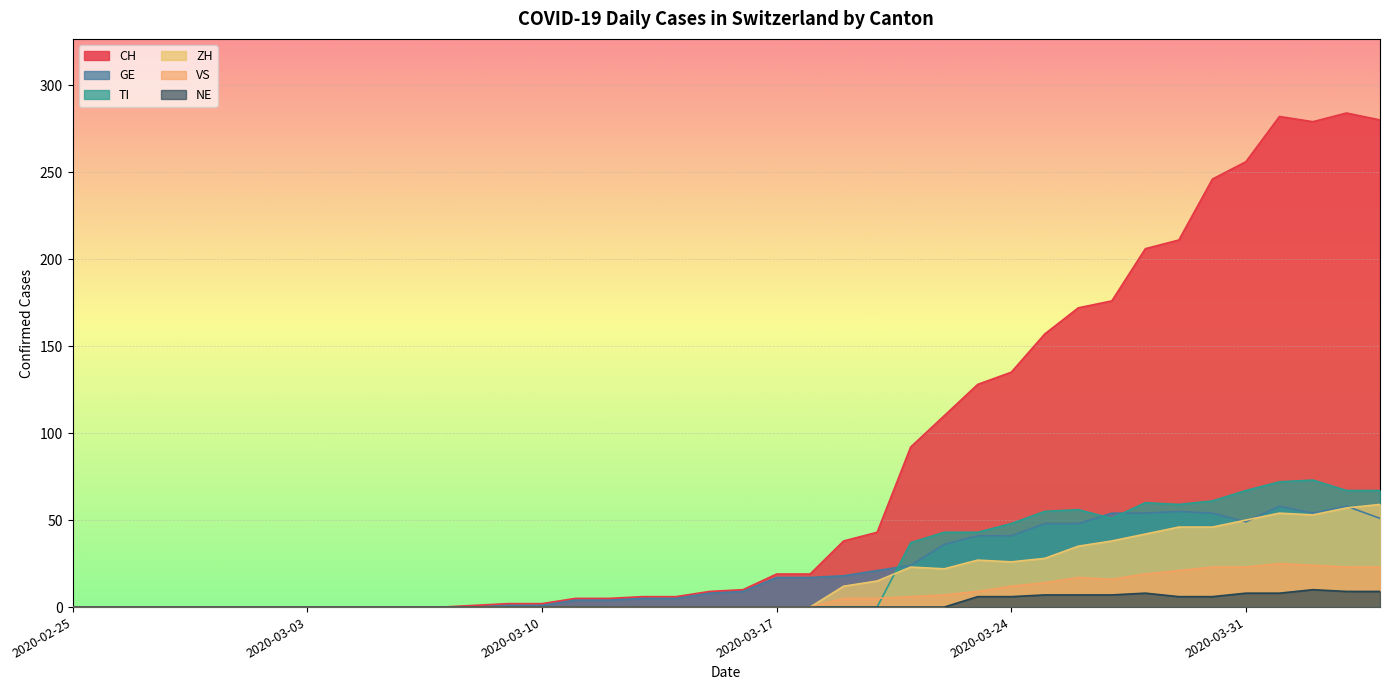

Where do TI and VS first cross each other?

2020-03-20 and 2020-03-21